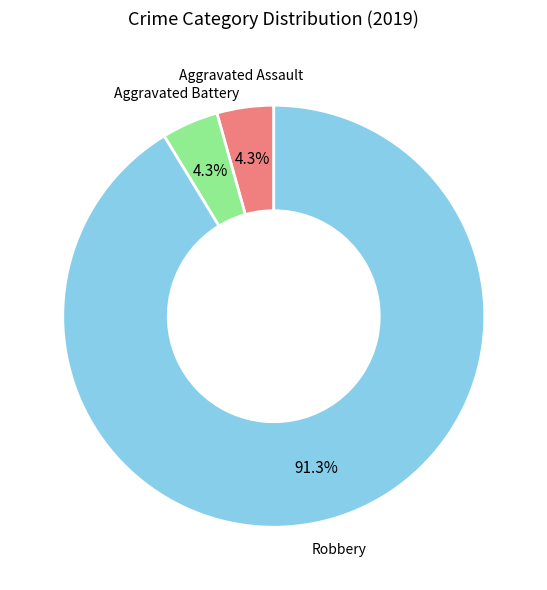

To the nearest percent, what is the difference between the largest and smallest slice percentages?

87%